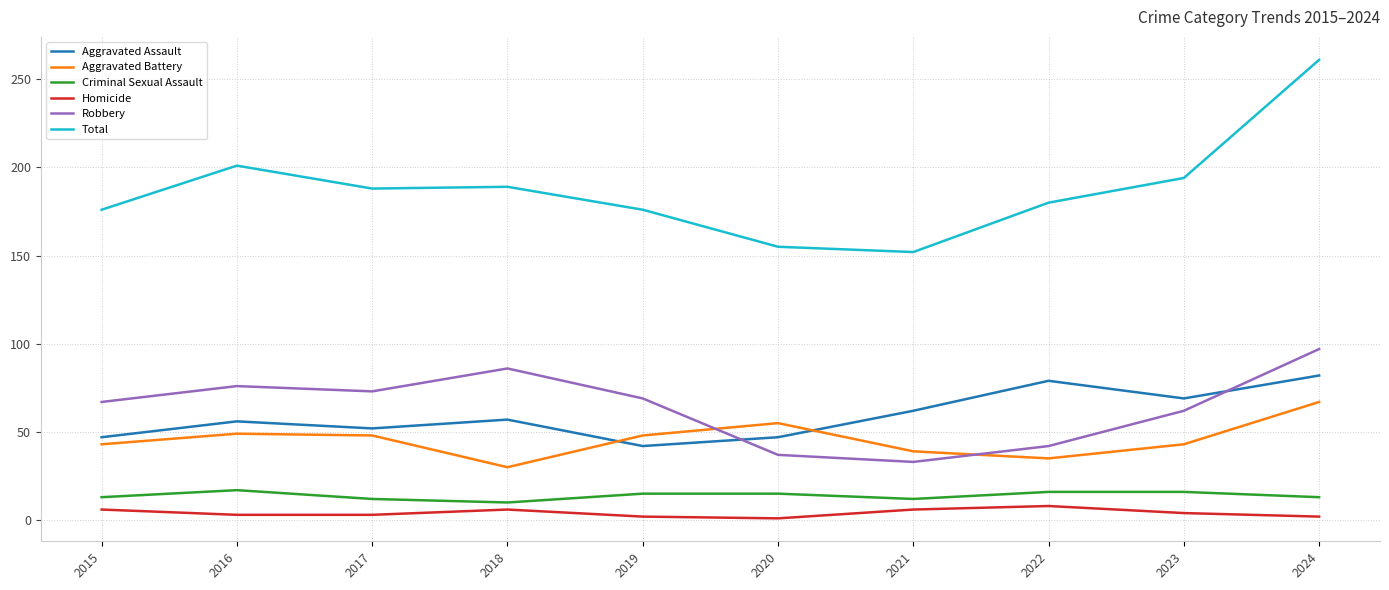

At how many categories does at least one series exceed 121?

10